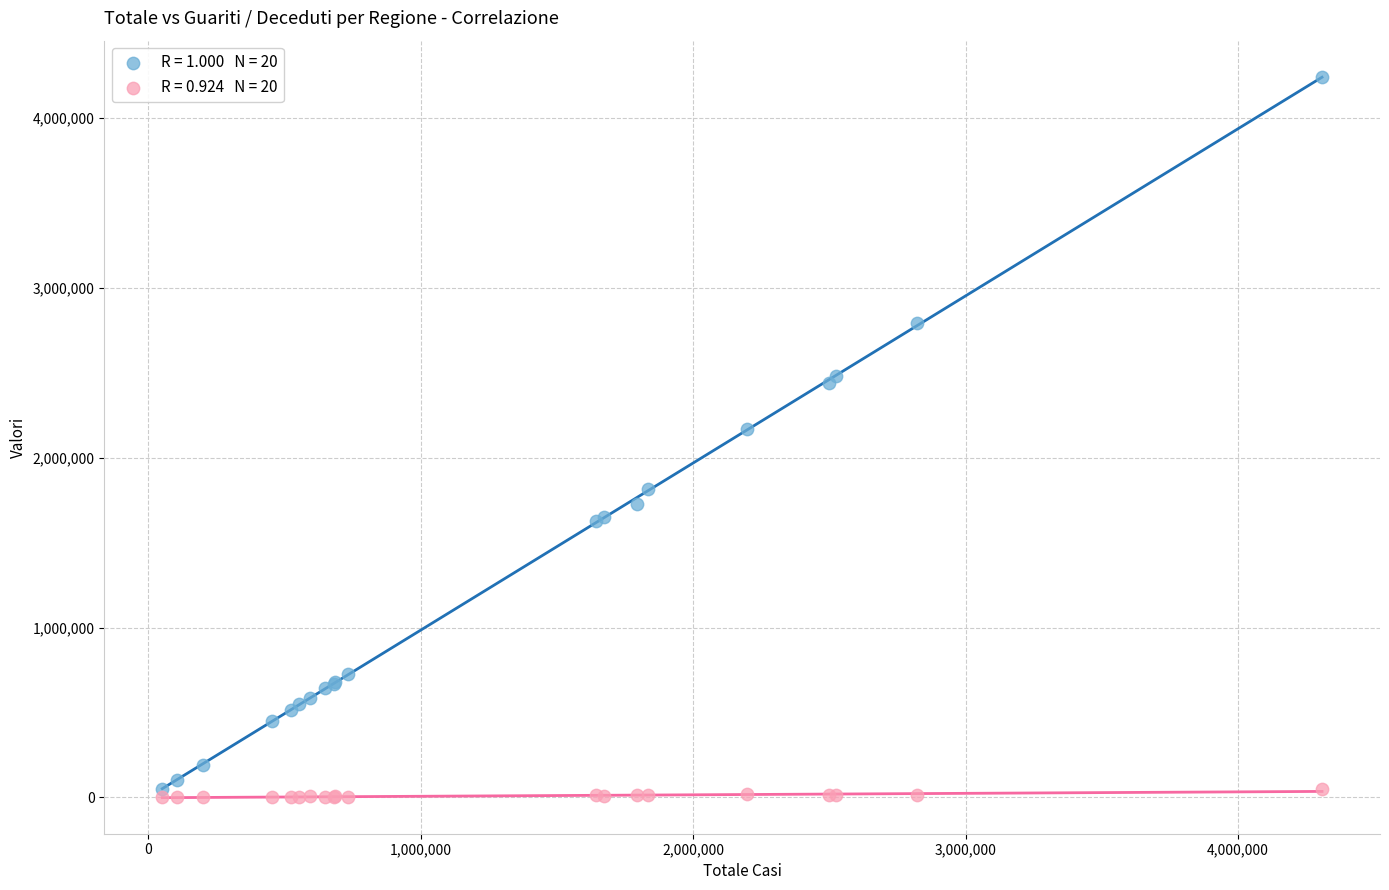

Across all series, what Y value is closest to 2121671?

2170571